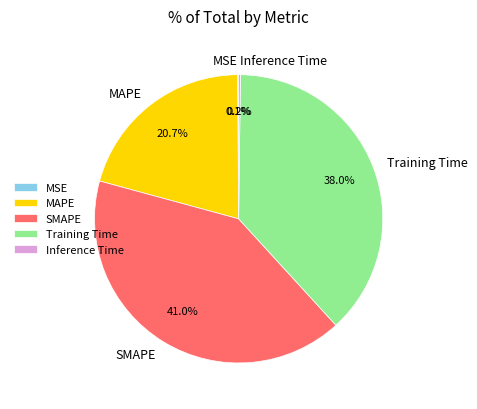

What percentage is NOT represented by SMAPE?

59.0%